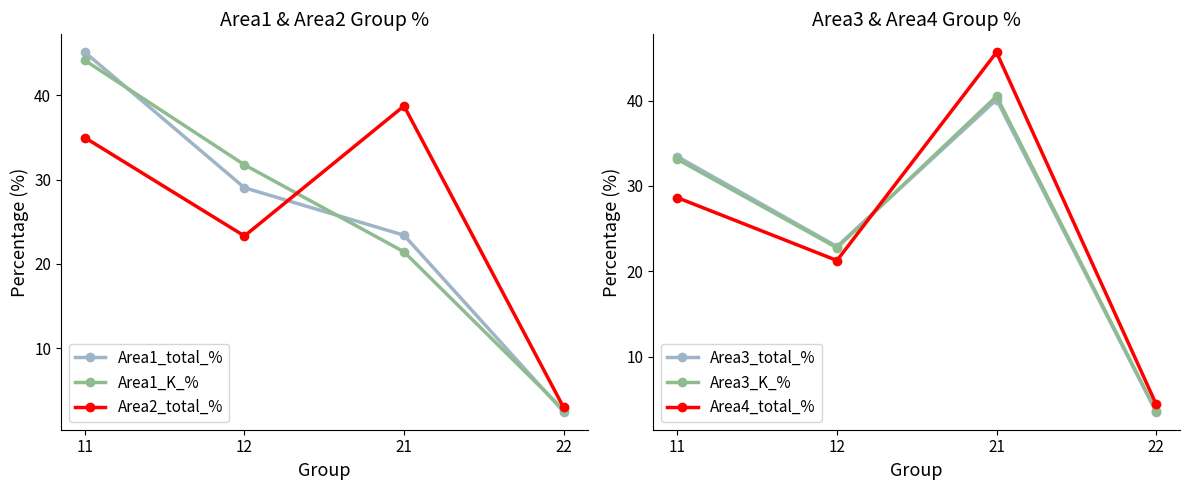

What are all the series names shown in the legend?

Area1_total_%, Area1_K_%, Area2_total_%, Area3_total_%, Area3_K_%, Area4_total_%